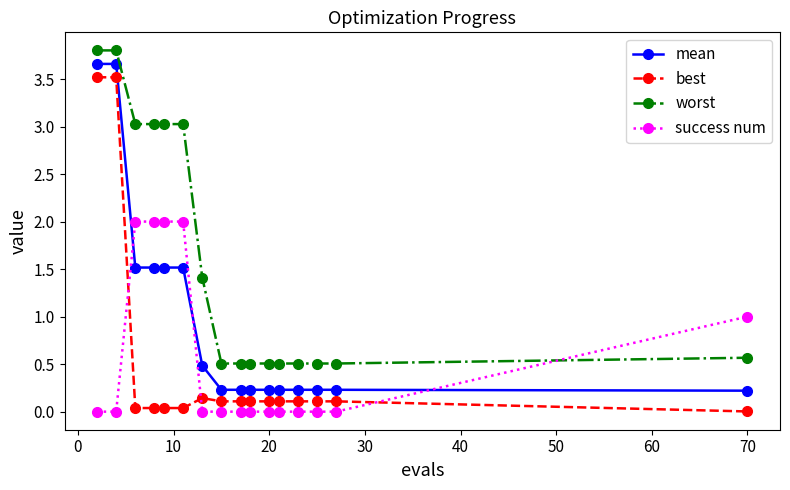

True or false: mean and best cross at least once.

False